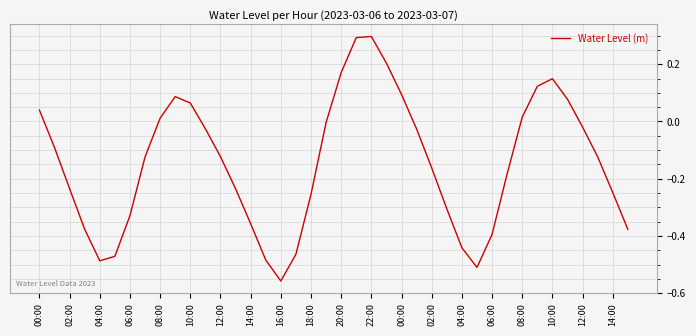

What is the maximum value shown in the chart?

0.3